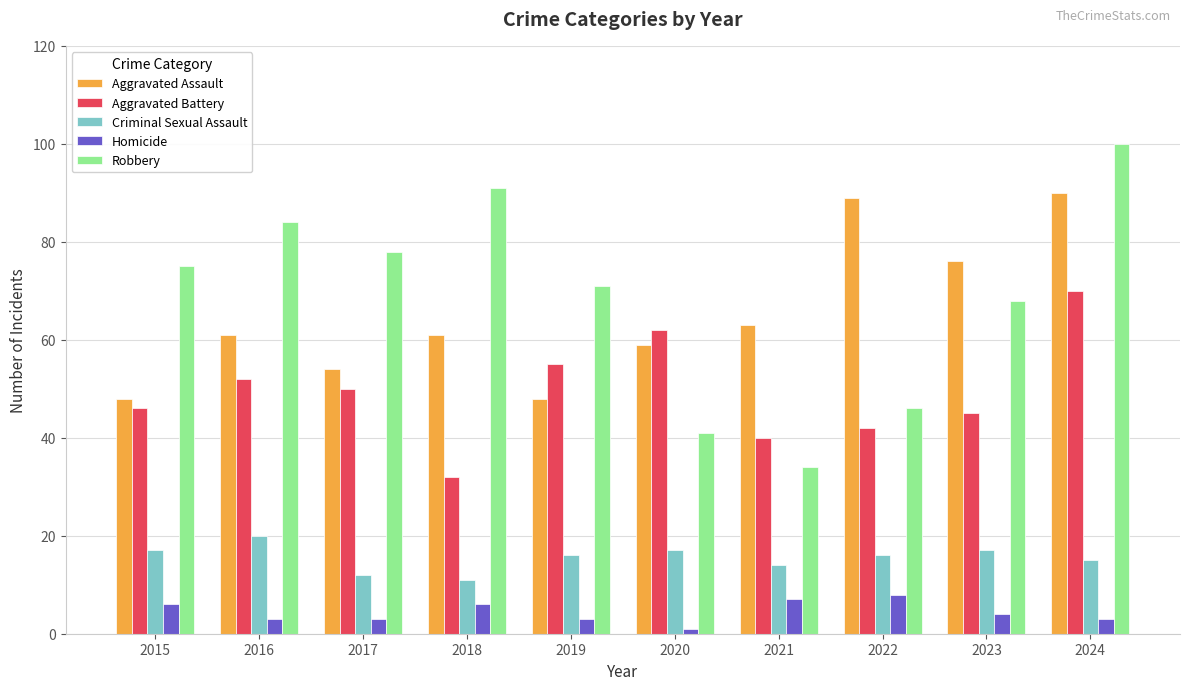

What is the value of the Aggravated Assault bar at the 9th from the left?

76